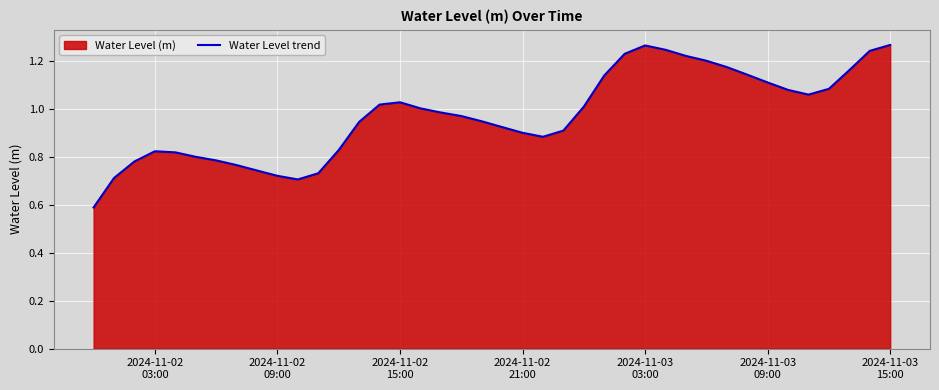

How many lines are shown in the chart?

1